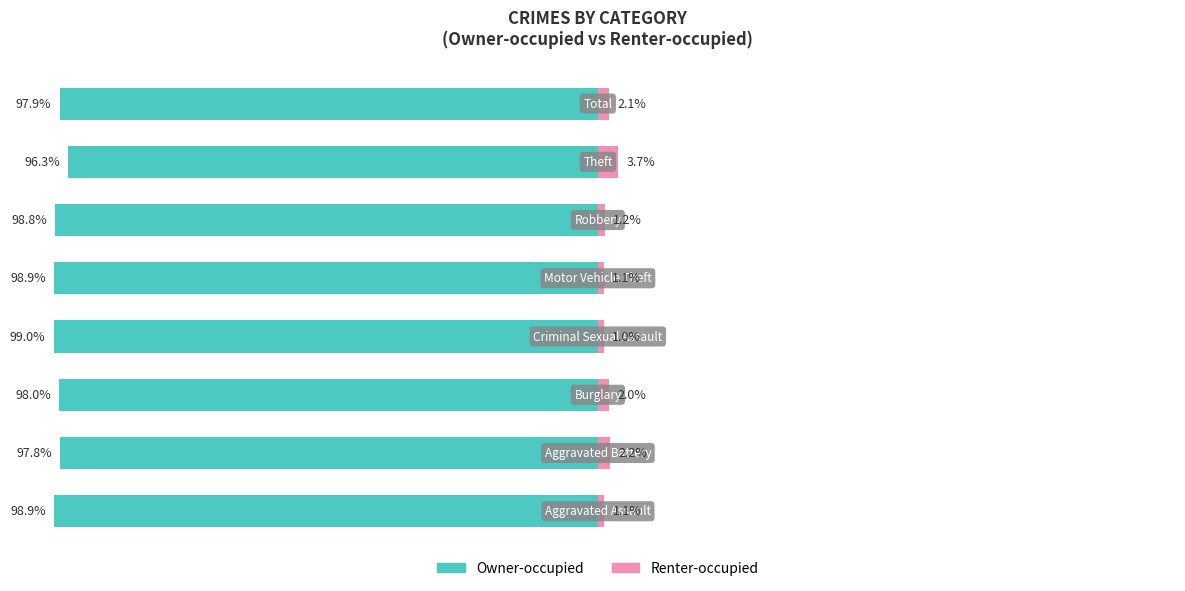

Reading left to right, extract all data points from this chart.

Owner-occupied: 0=-98.9	1=-97.8	2=-98.0	3=-99.0	4=-98.9	5=-98.8	6=-96.3	7=-97.9
Renter-occupied: 0=1.1	1=2.2	2=2.0	3=1.0	4=1.1	5=1.2	6=3.7	7=2.1